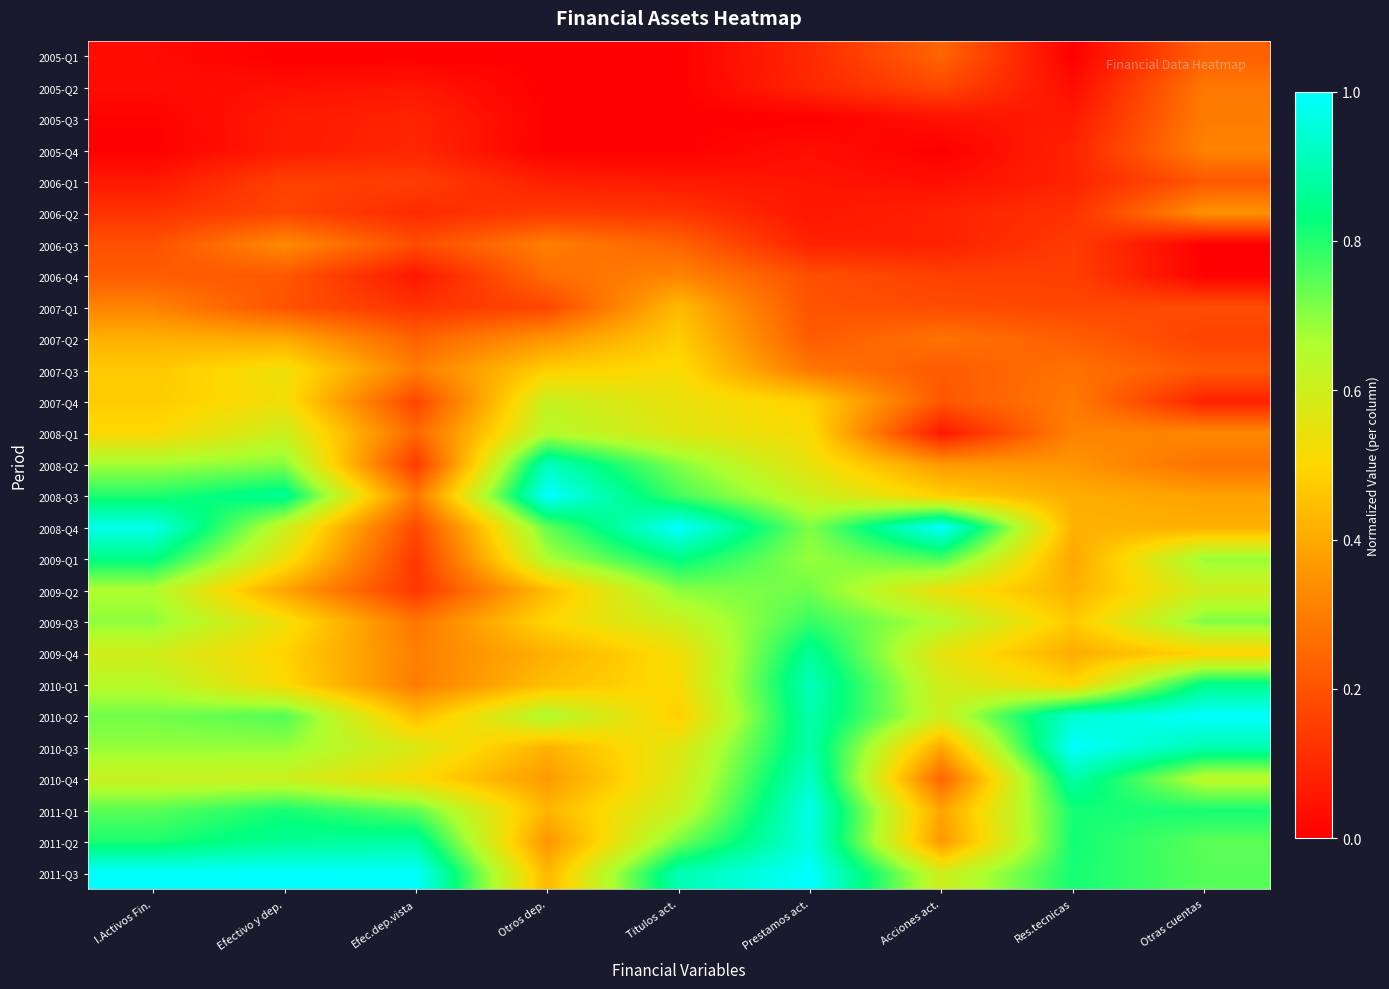

Between Efec.dep.vista and Otros dep., which is larger?

Otros dep.